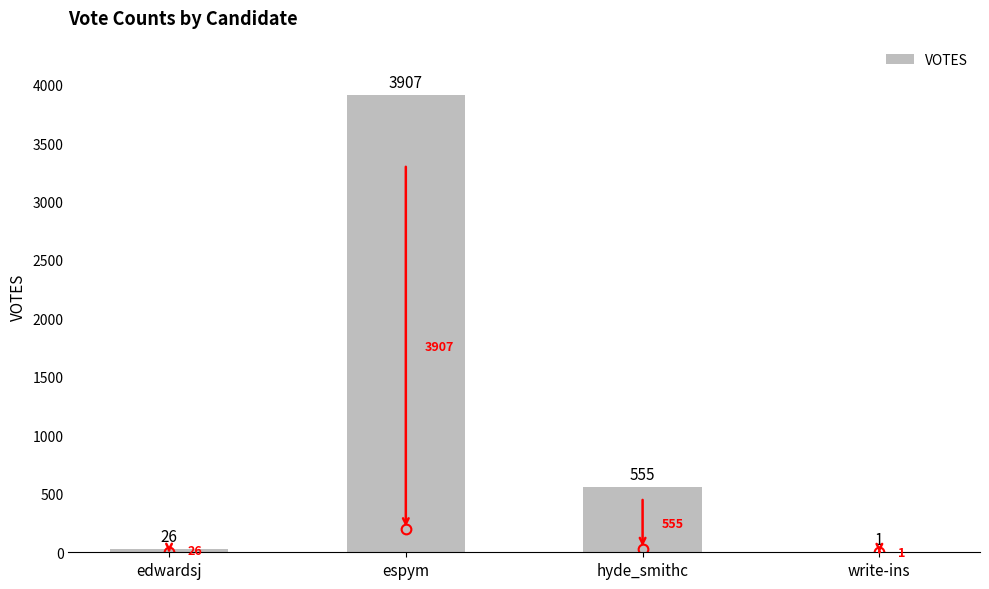

Does the chart contain stacked bars?

No